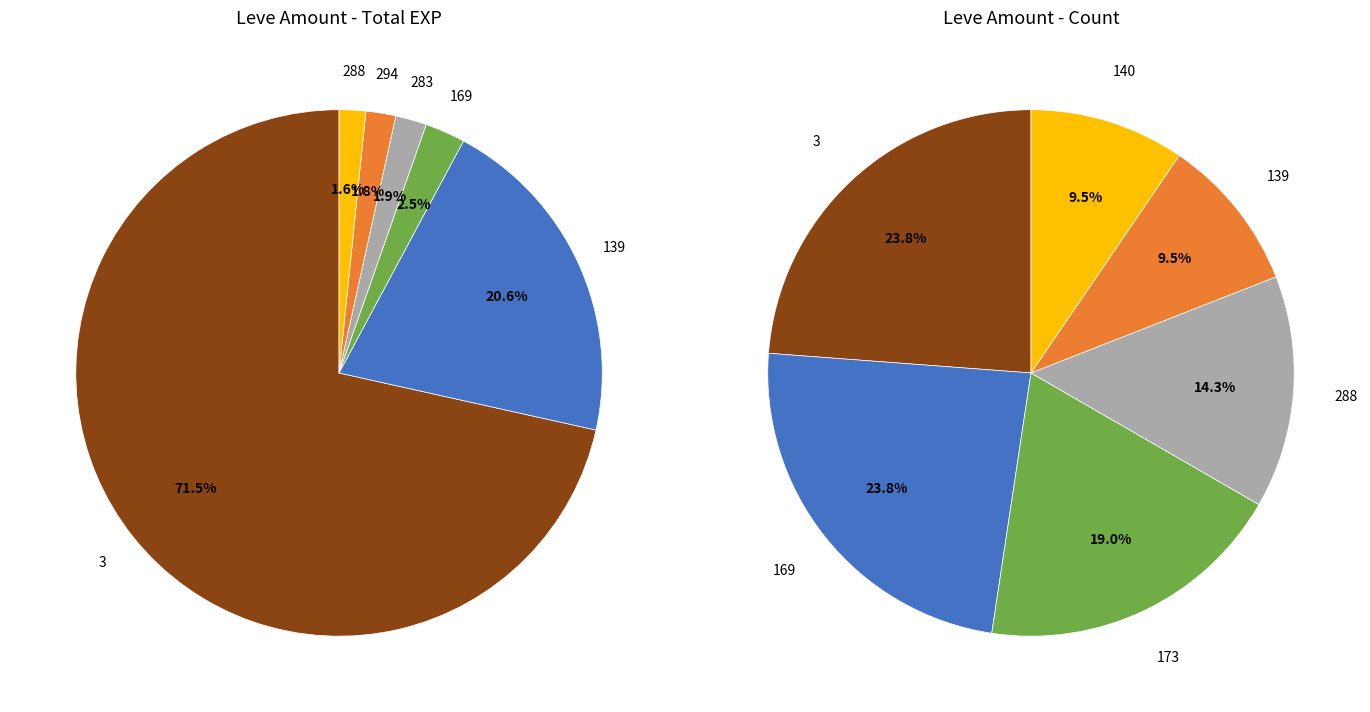

Is it true that 227 is 0% of the pie?

True